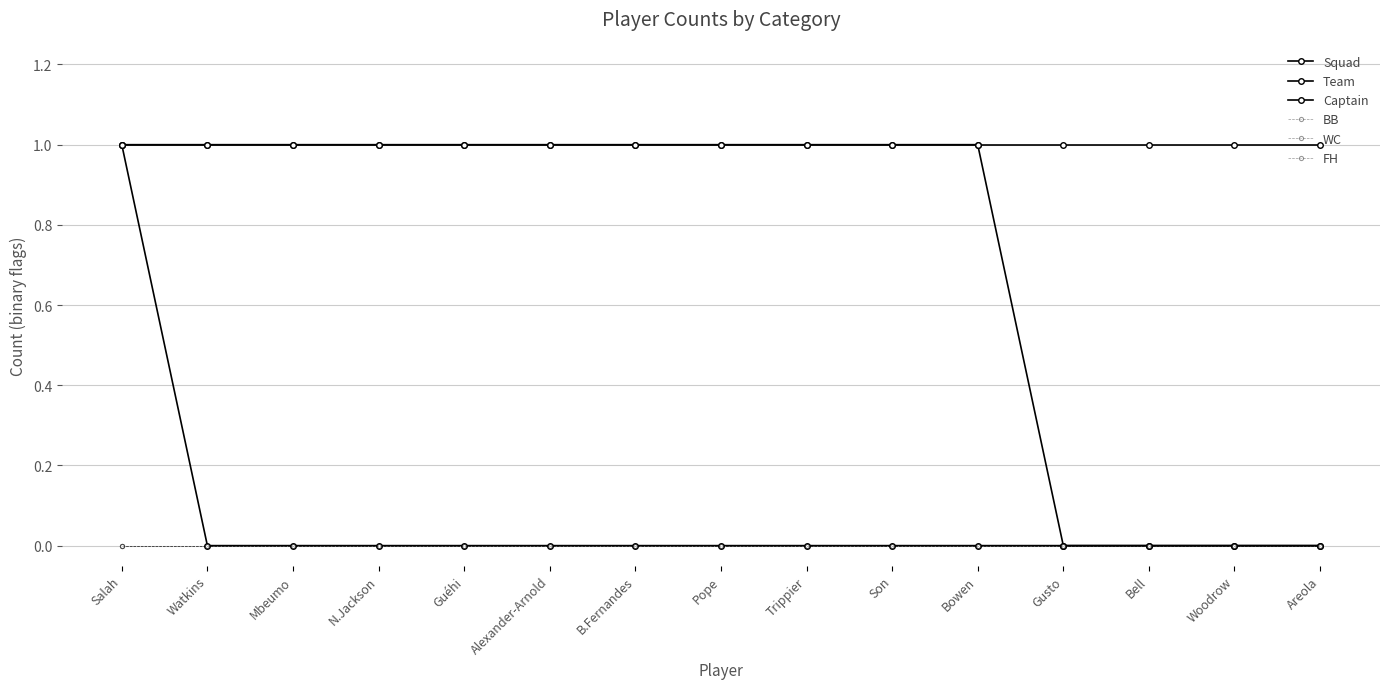

What is the sum of all Captain values?

1